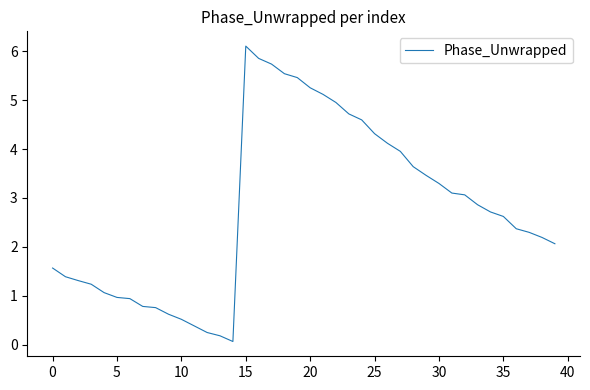

Does the chart display data point markers on the line(s)?

No